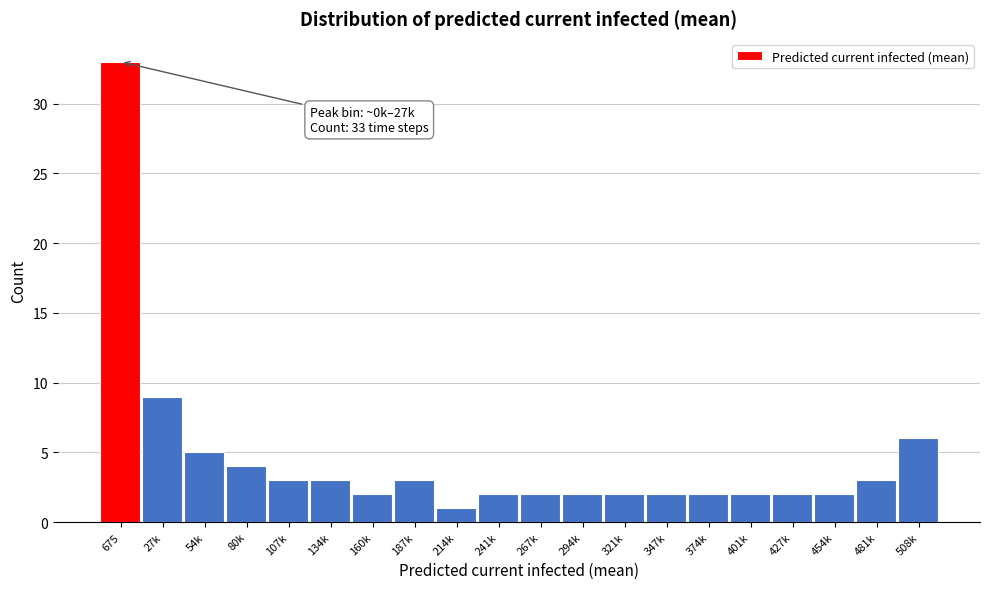

Reading left to right, what are all the values shown in this chart?

33	9	5	4	3	3	2	3	1	2	2	2	2	2	2	2	2	2	3	6